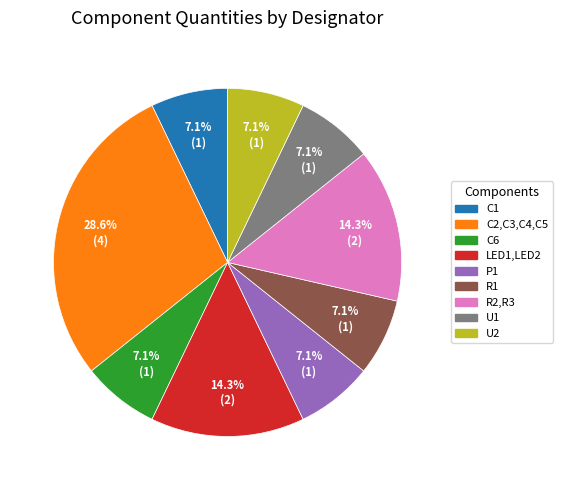

What is the largest slice in the pie chart?

C2,C3,C4,C5